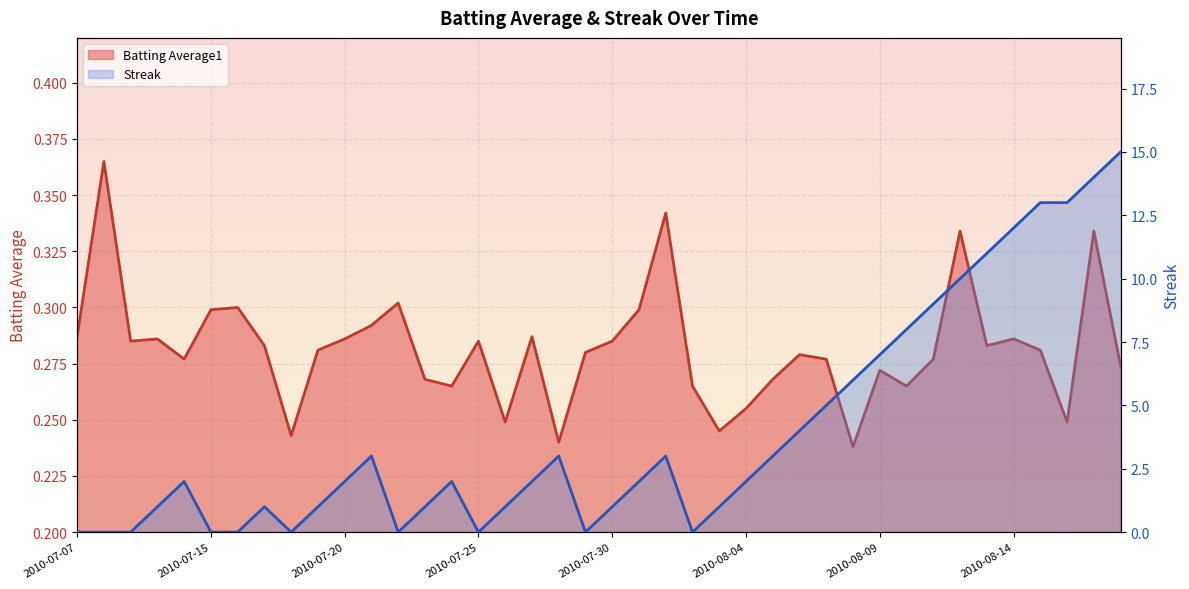

How many interior local peaks does the Streak series have?

6